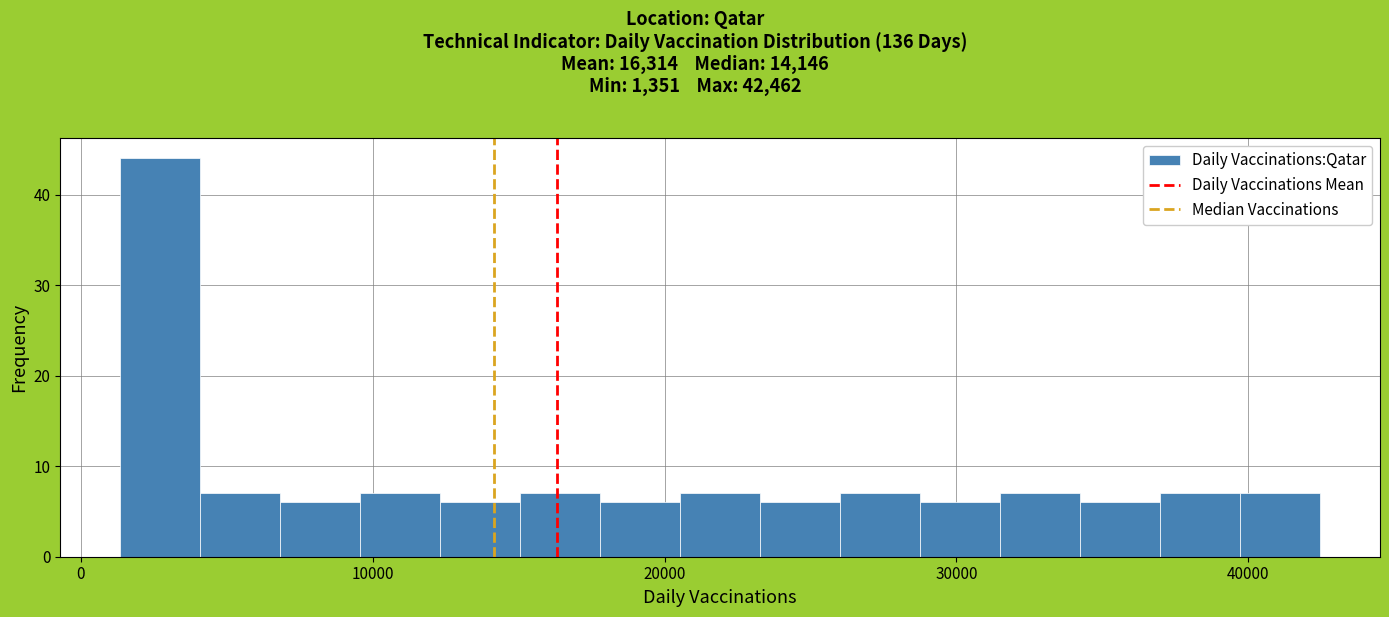

Around what value on the x-axis is the tallest bar? Give the approximate position of its centre, as read against the axis.

3000